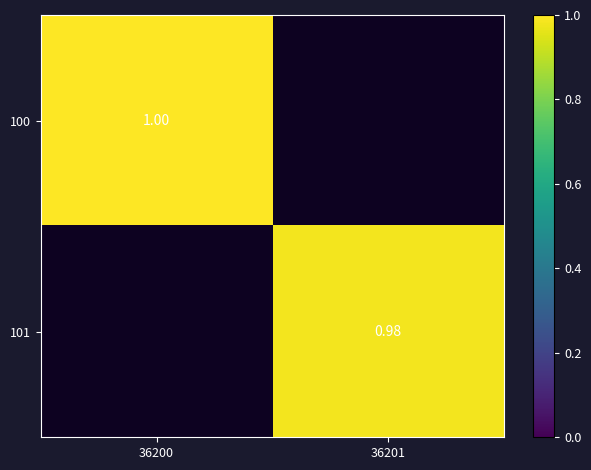

Is the value of 100 at 36200 greater than the value of 101 at 36201?

Yes